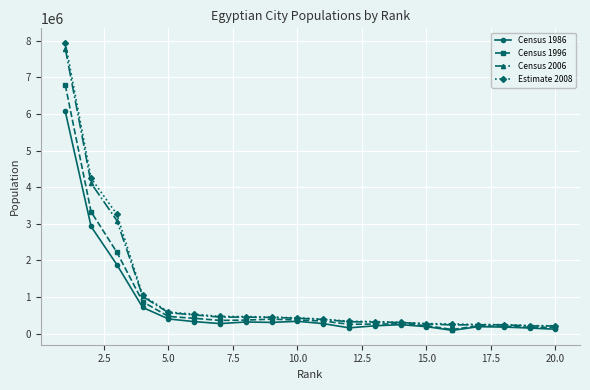

What is the difference between the maximum and minimum values in the Estimate 2008 series?

7732270